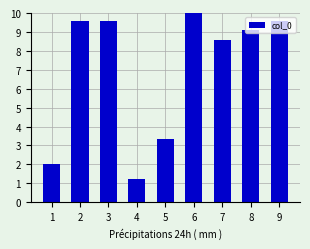

What is the difference between the maximum and minimum values?

8.8